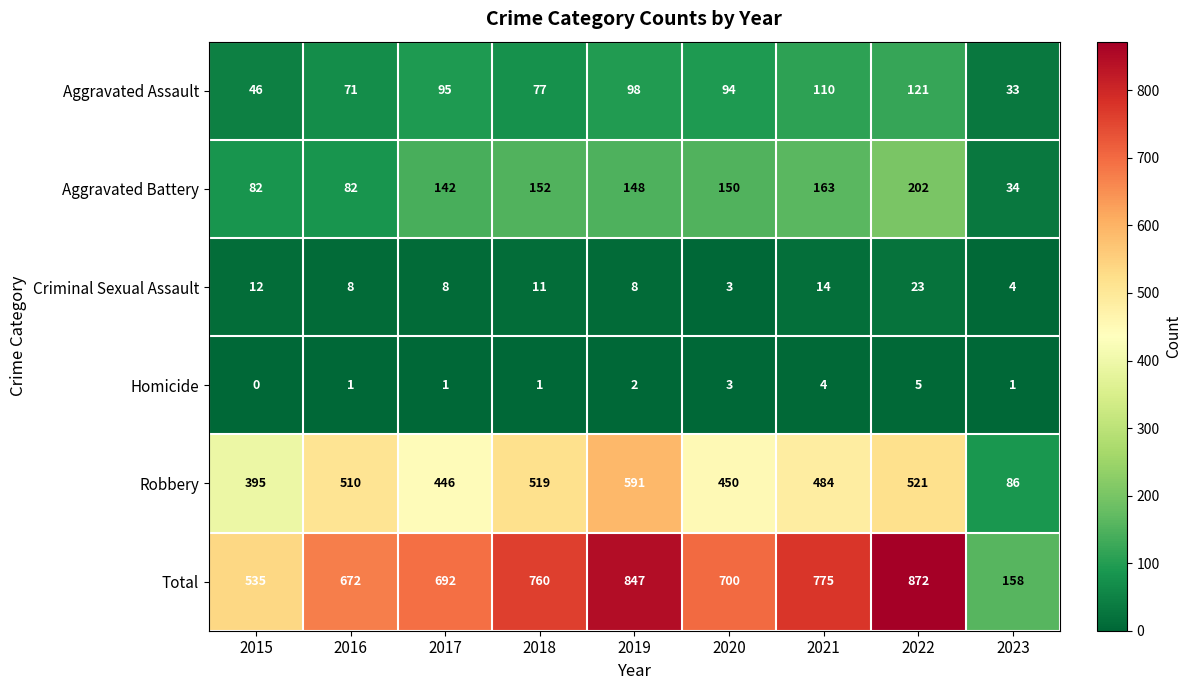

True or false: Criminal Sexual Assault has a value of 4 at 2023.

True